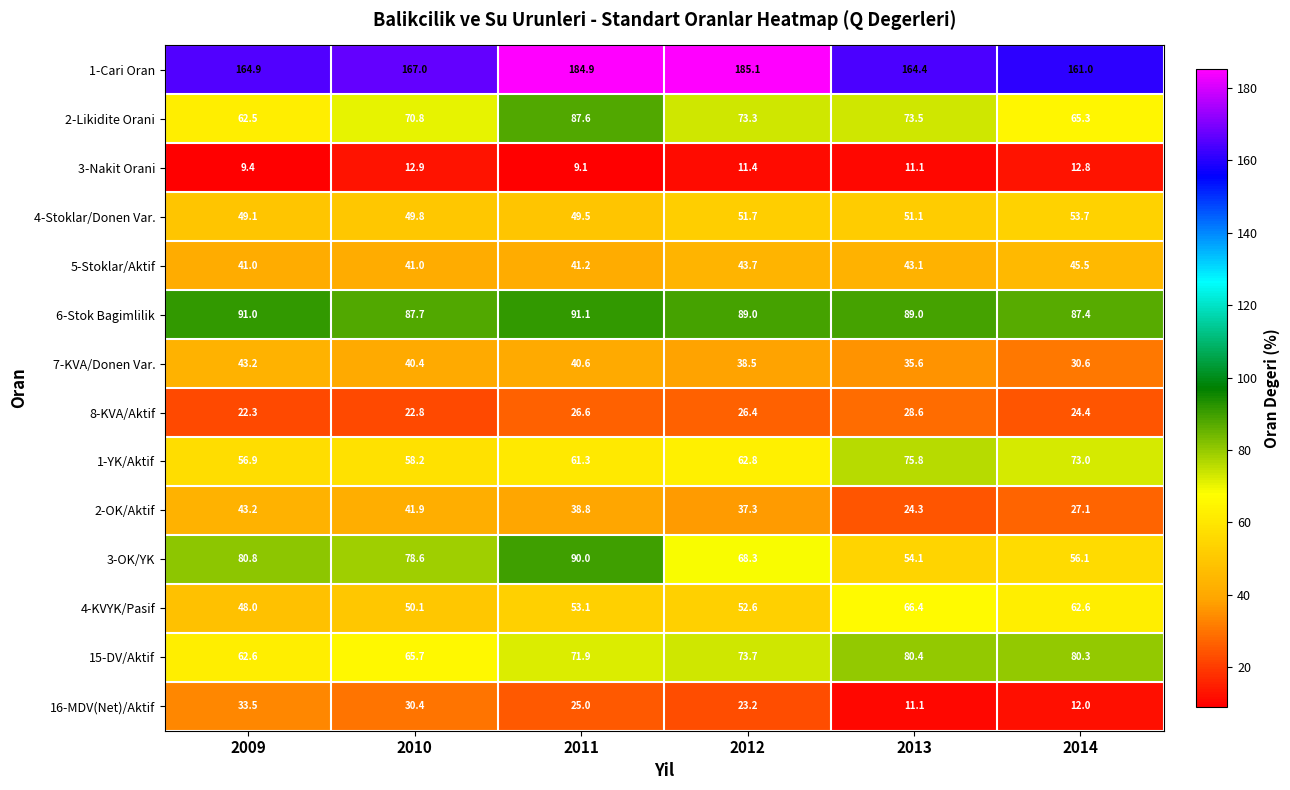

The value of 1-YK/Aktif at 2013 is 34.8. True or false?

False